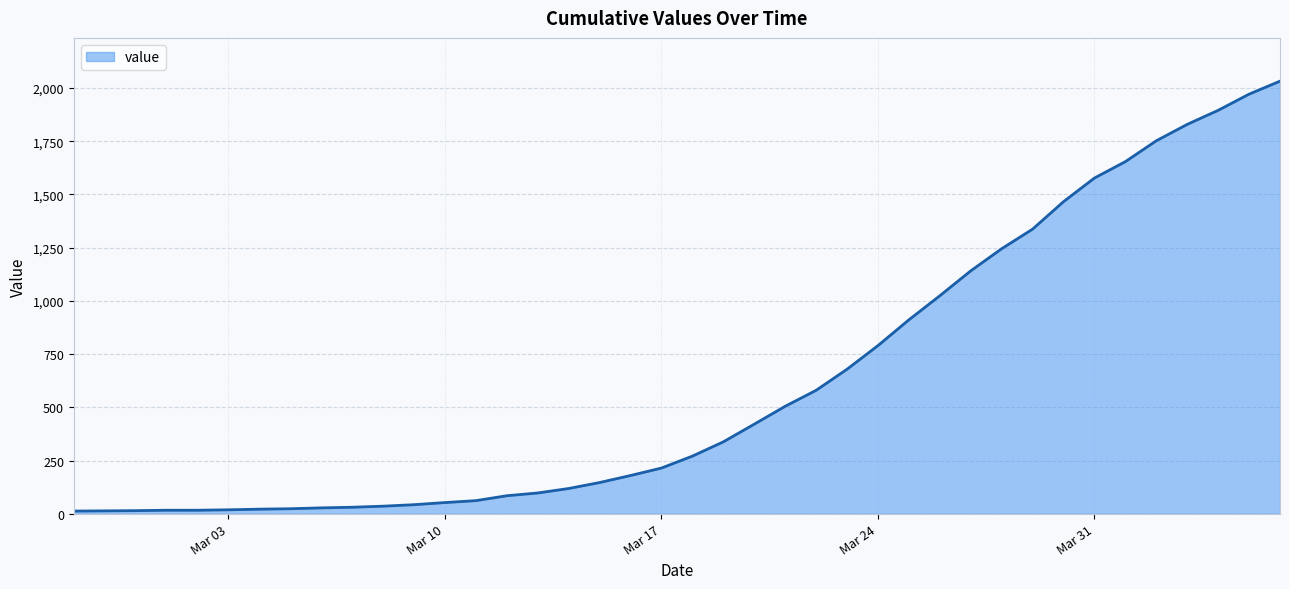

What is the maximum value shown in the chart?

2032